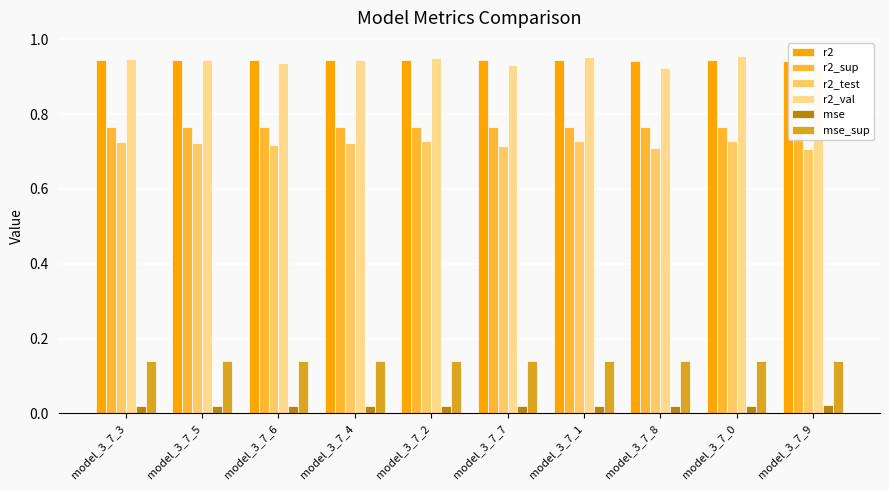

Which has a higher value, model_3_7_0 or model_3_7_5?

model_3_7_0